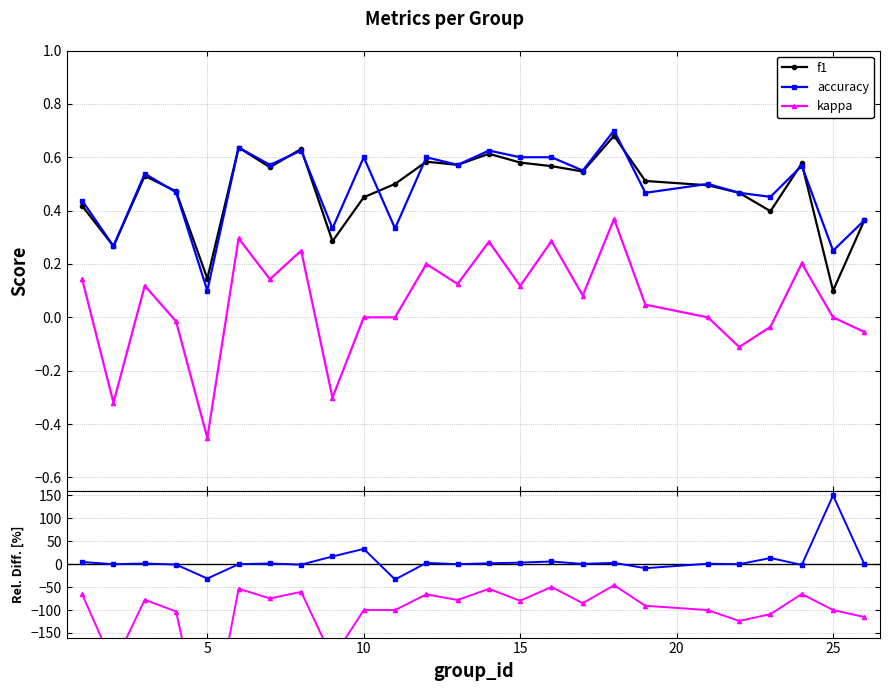

True or false: accuracy and kappa intersect in this chart.

False